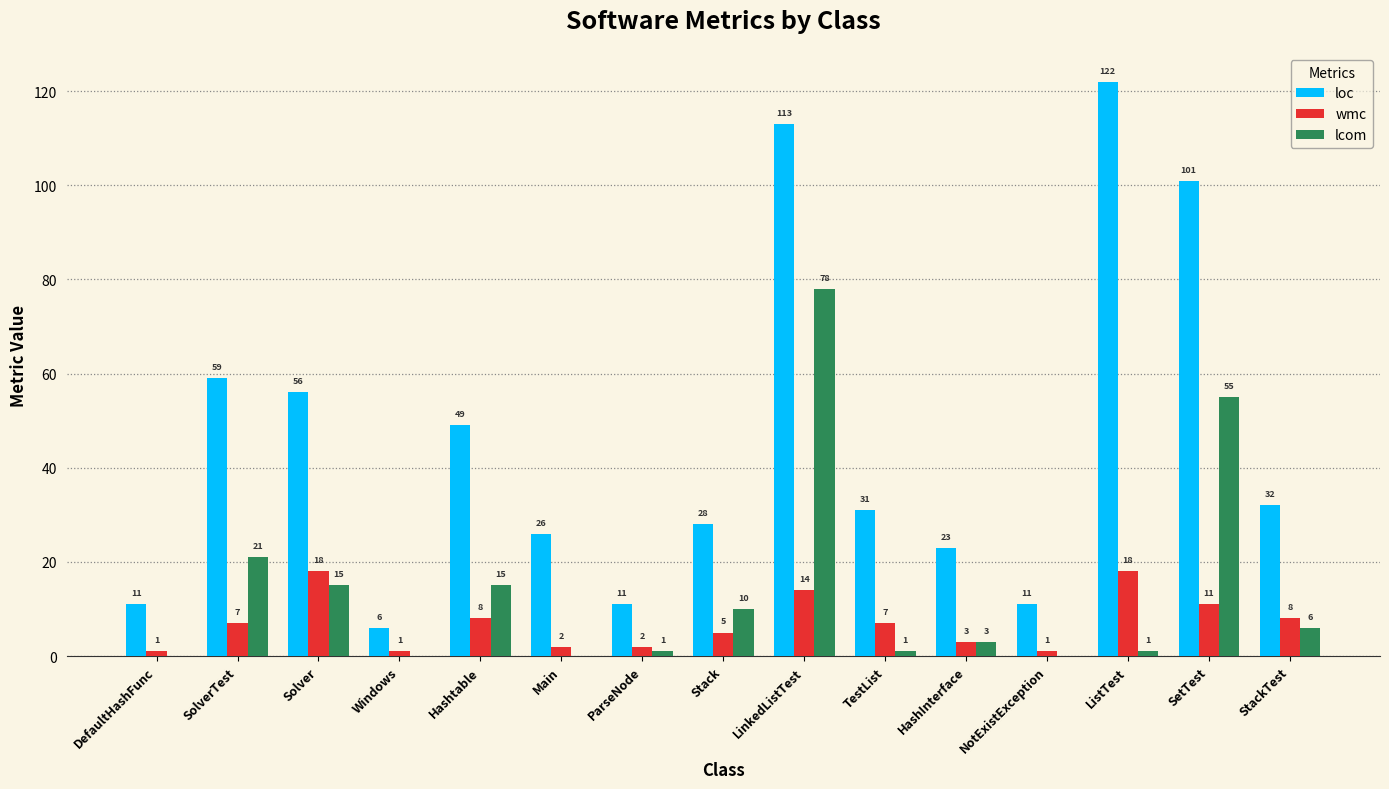

Reading left to right, transcribe all the data shown in this chart.

loc: 11	59	56	6	49	26	11	28	113	31	23	11	122	101	32
wmc: 1	7	18	1	8	2	2	5	14	7	3	1	18	11	8
lcom: 0	21	15	0	15	0	1	10	78	1	3	0	1	55	6